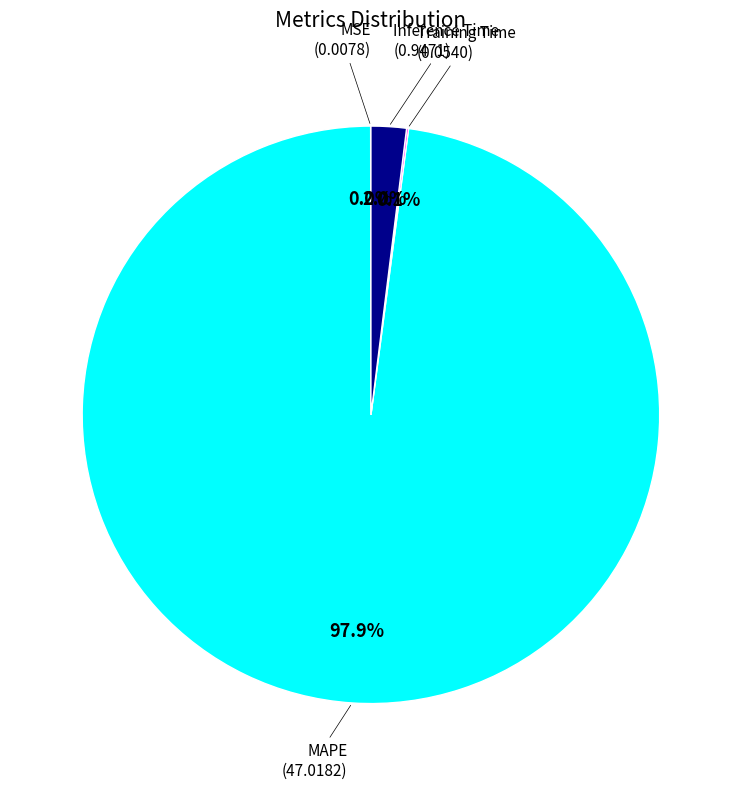

Does any single category account for the majority?

Yes